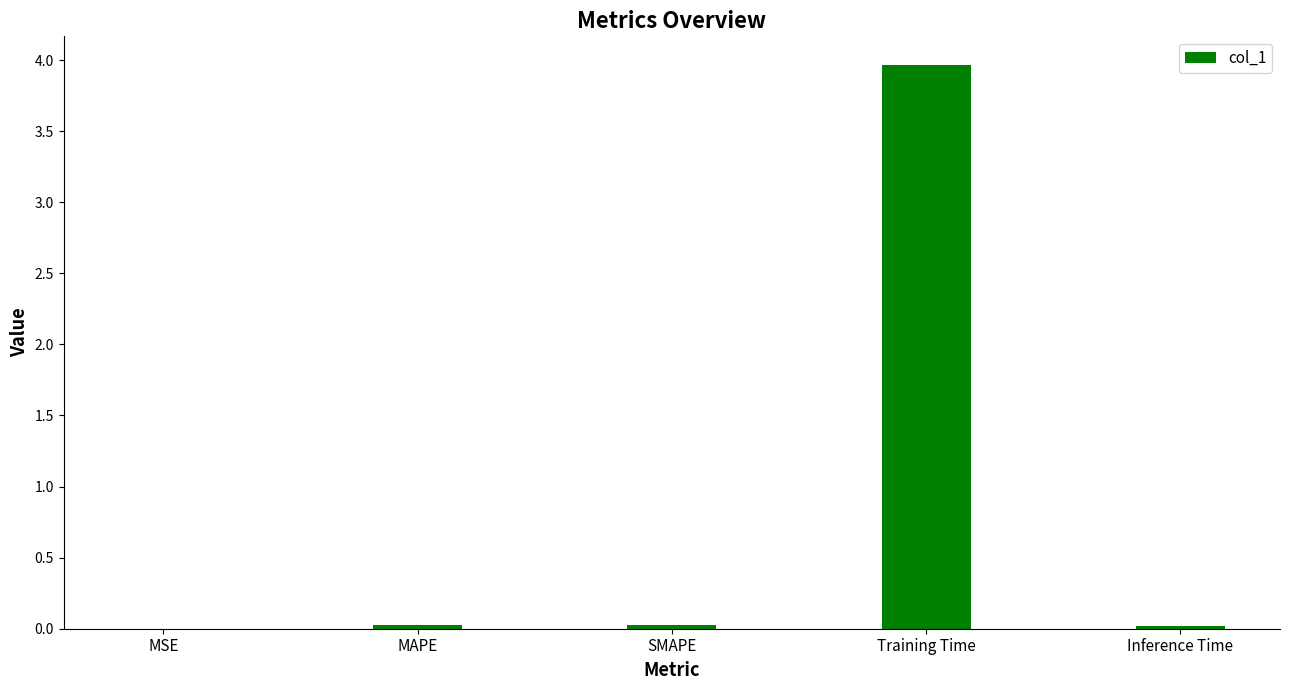

What is the maximum value shown in the chart?

4.0